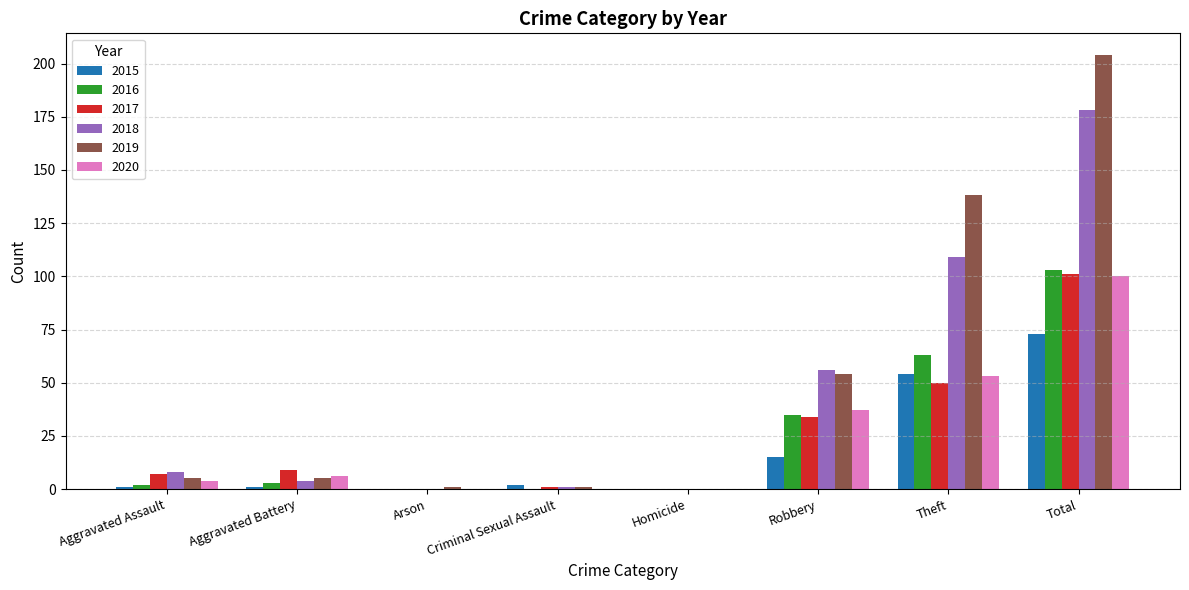

The value of 2017 at Aggravated Battery is 9. True or false?

True